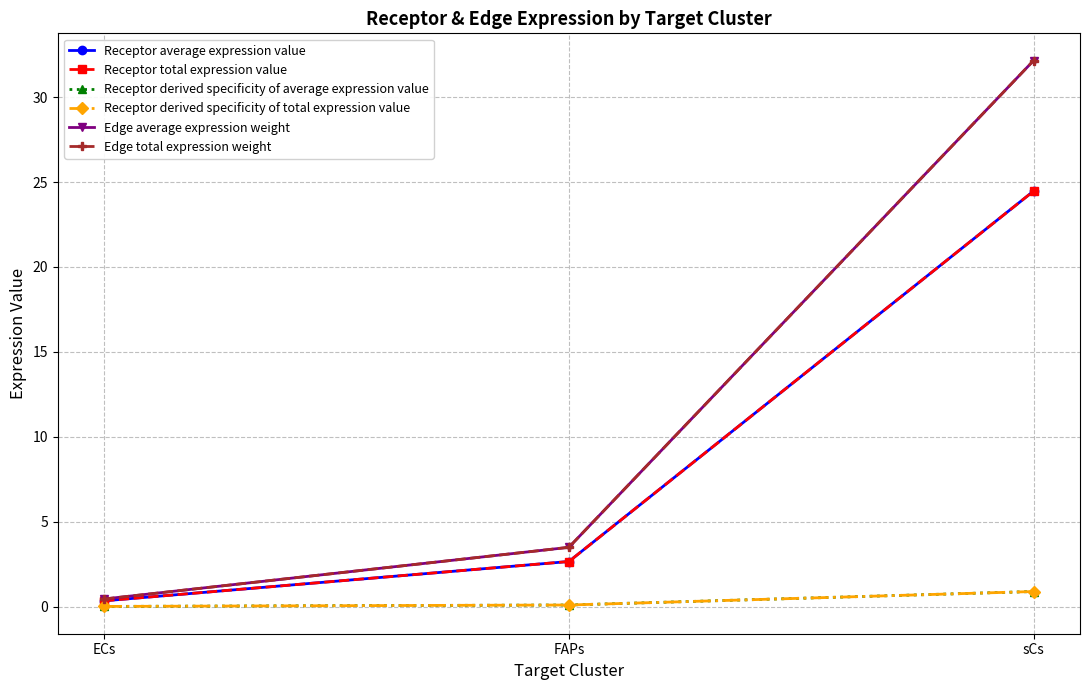

What is the value of the Receptor total expression value point at the 2nd from the left?

2.7